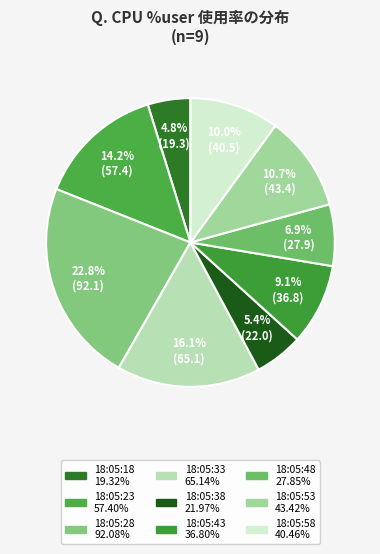

What is the ratio of the value at 18:05:58 to the value at 18:05:18?

2.1